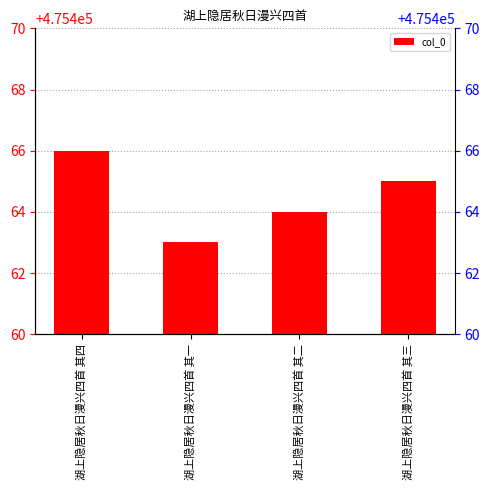

Which label corresponds to the smallest value in the chart?

湖上隐居秋日漫兴四首 其一